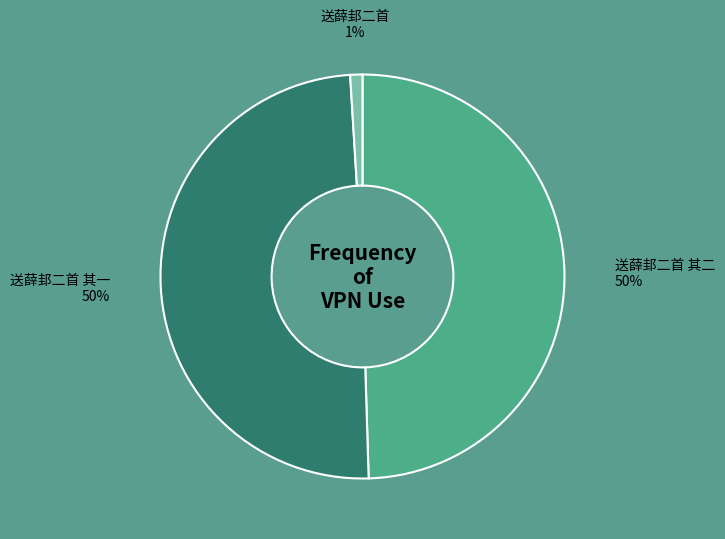

How many segments does this pie chart have?

3